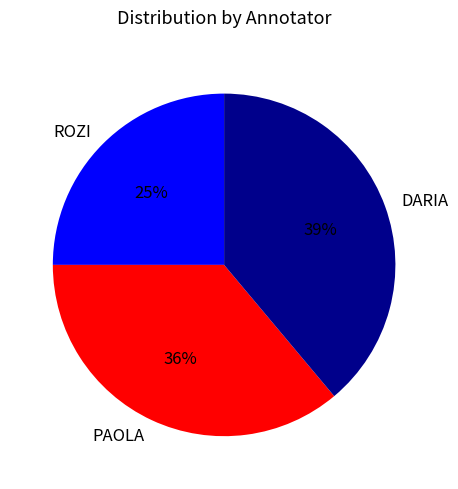

Which category has the smallest portion of the pie?

ROZI